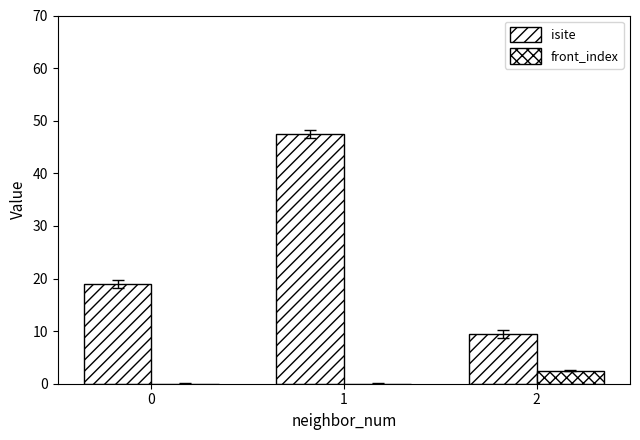

How many series are shown in this chart?

2